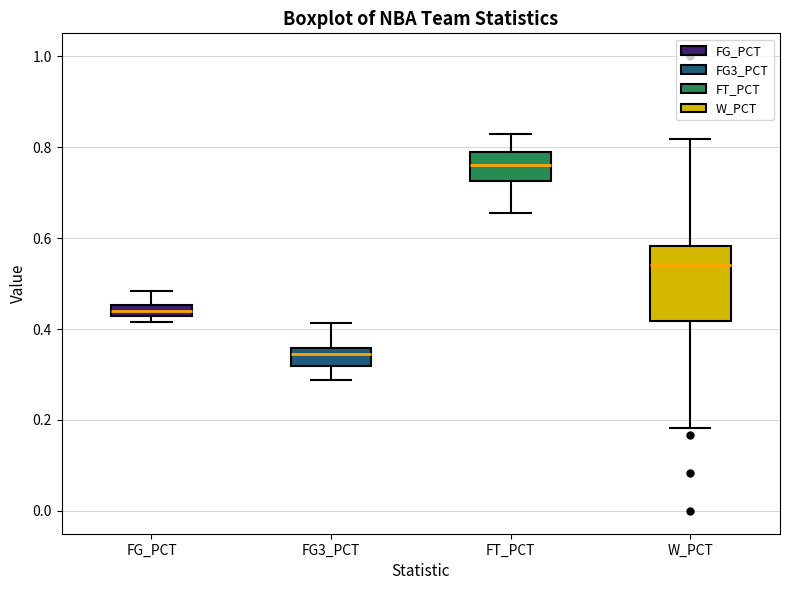

Which box is the tallest, from its lower edge to its upper edge?

W_PCT